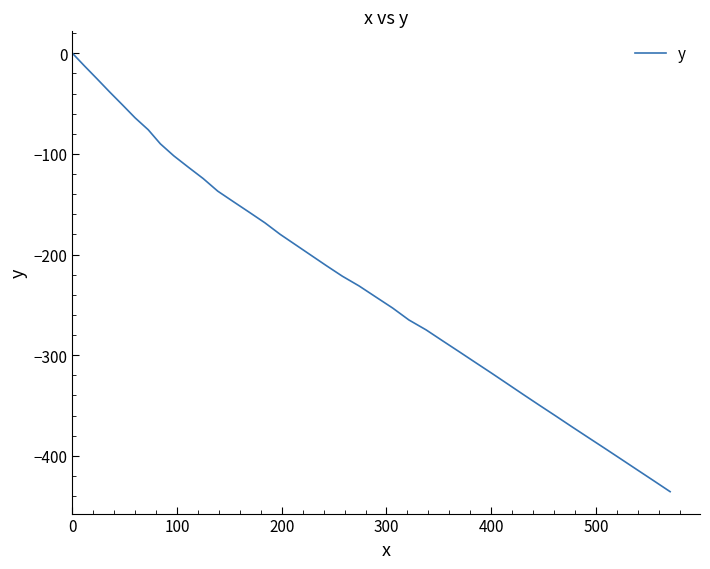

What is the smallest value displayed?

-435.6